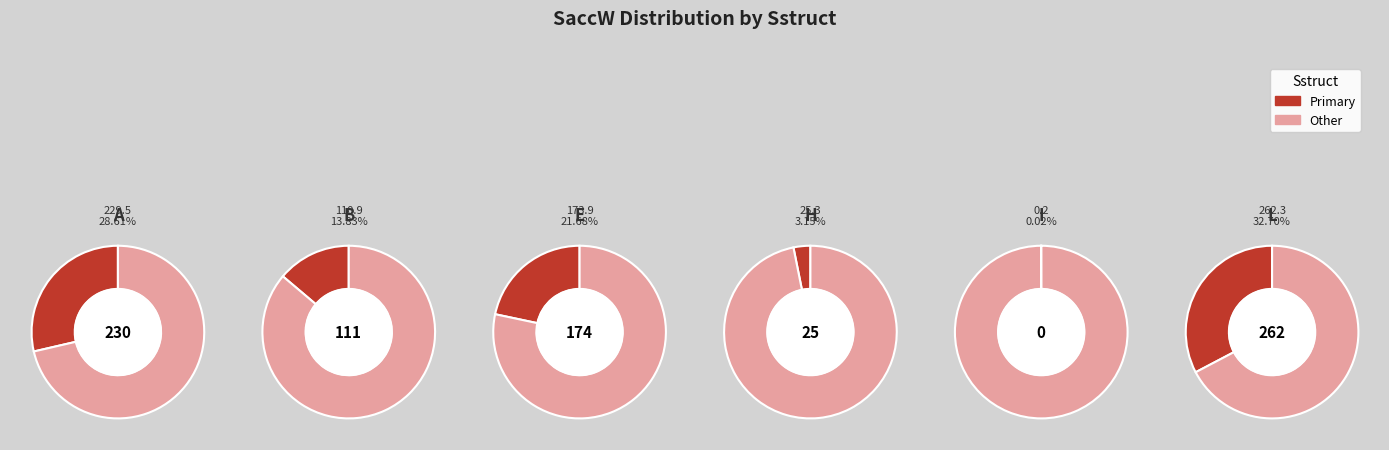

Is it true that A is 15% of the pie?

False